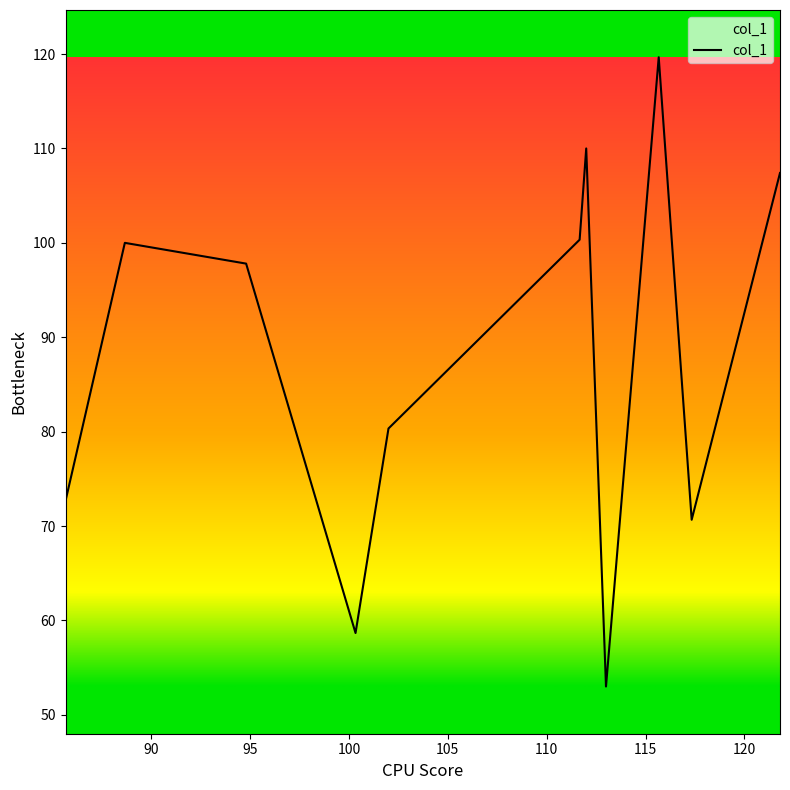

What is the minimum value shown in the chart?

53.0